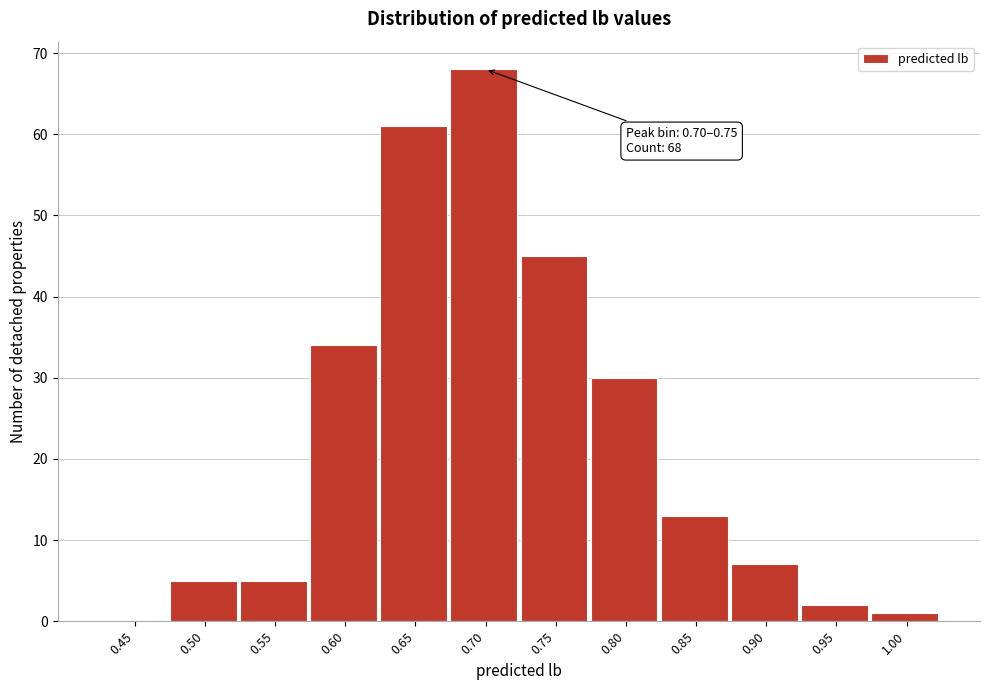

Reading left to right, transcribe all the data shown in this chart.

0.45=0	0.50=5	0.55=5	0.60=34	0.65=61	0.70=68	0.75=45	0.80=30	0.85=13	0.90=7	0.95=2	1.00=1